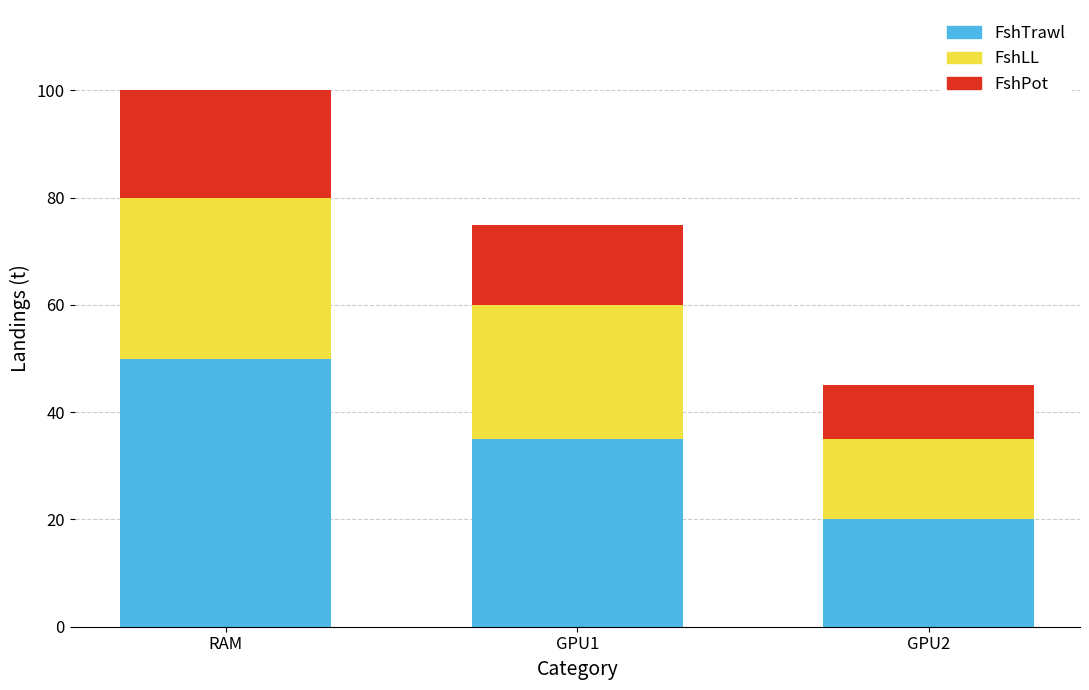

List the labels in order of FshTrawl value, largest first.

RAM, GPU1, GPU2